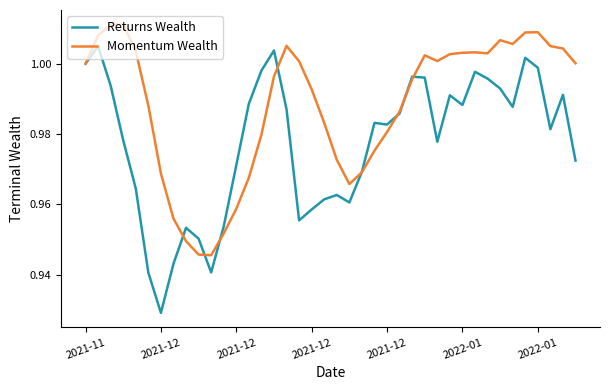

Which series has the widest spread of values?

Returns Wealth